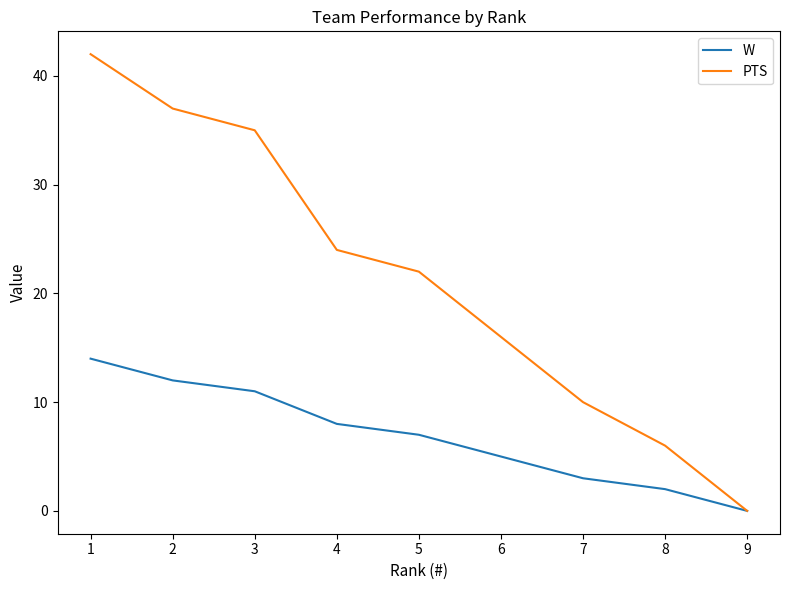

What is the difference between the highest and lowest values at 5?

15